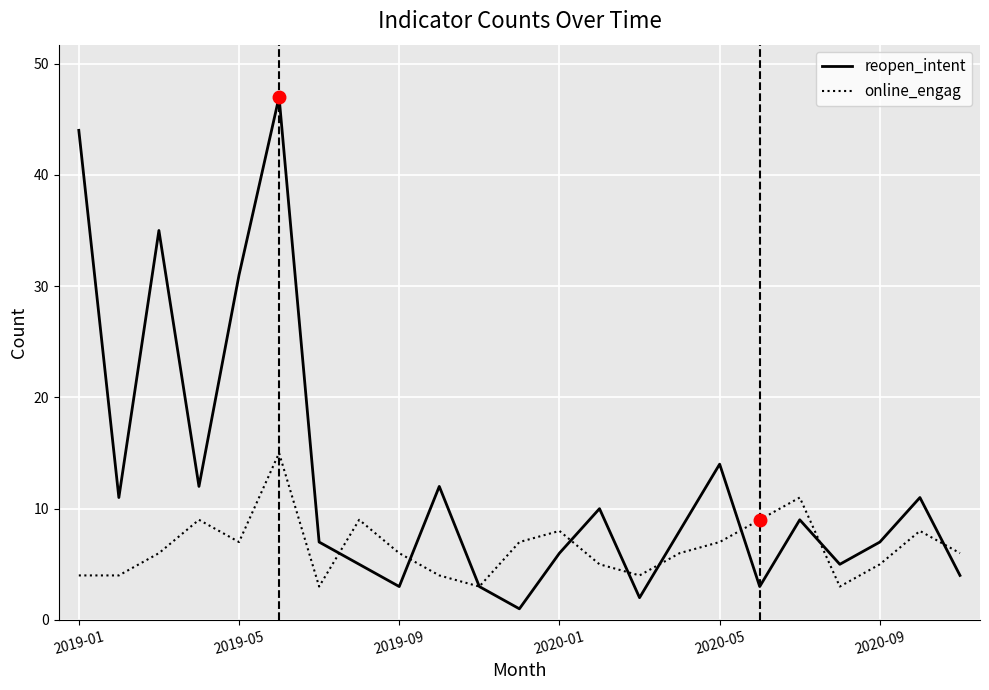

Which series has the largest range (max minus min)?

reopen_intent